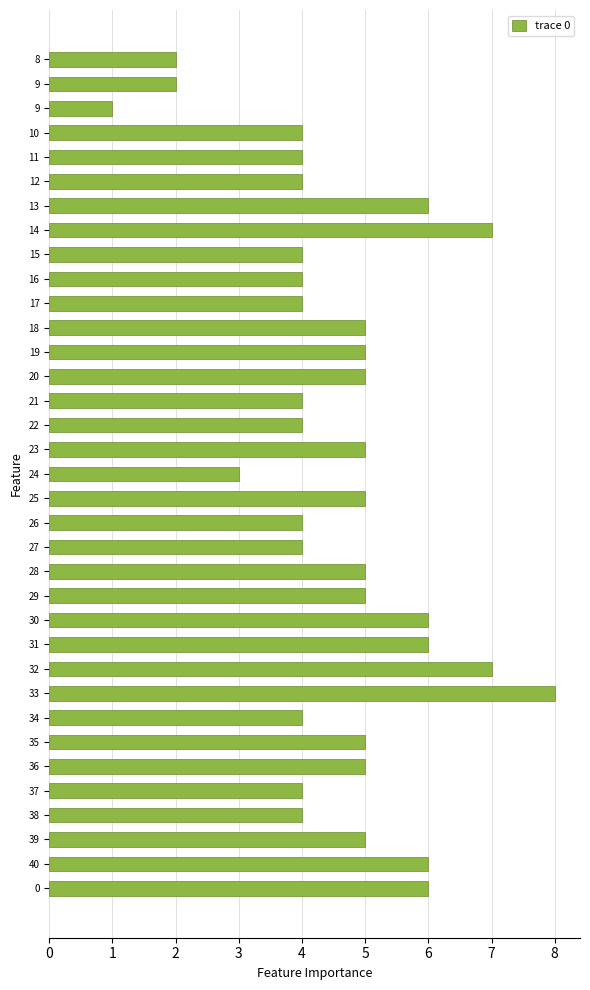

How many categories are shown in the chart?

35